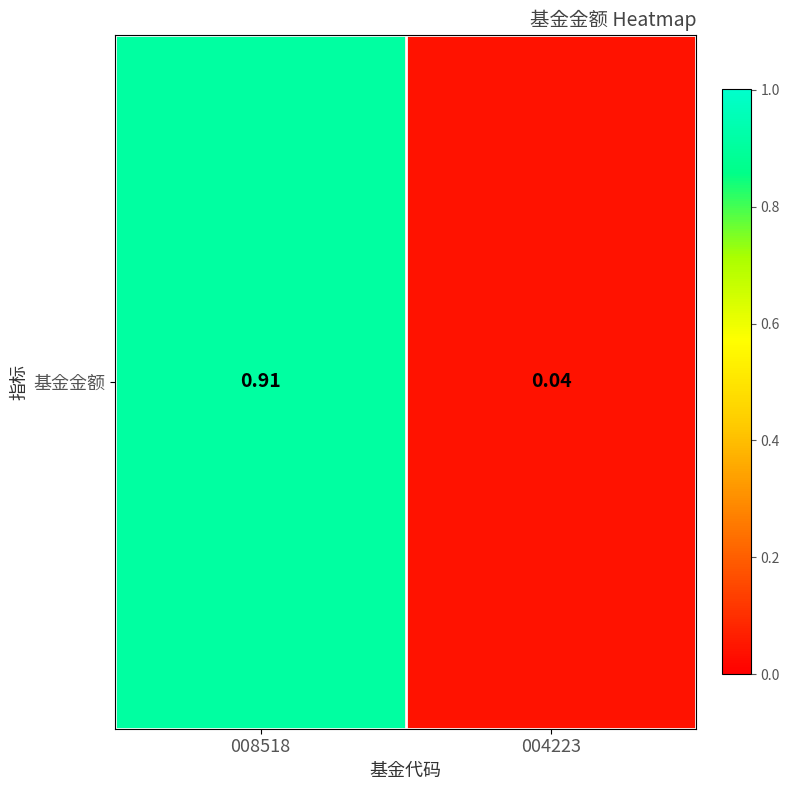

The chart shows a value of 0.0 at 004223. True or false?

False